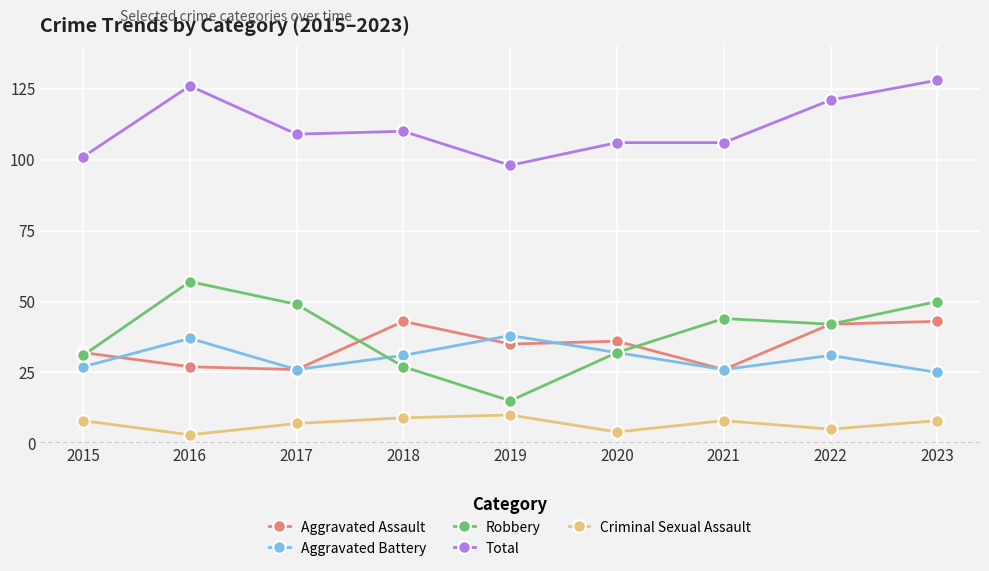

True or false: Robbery and Total cross at least once.

False